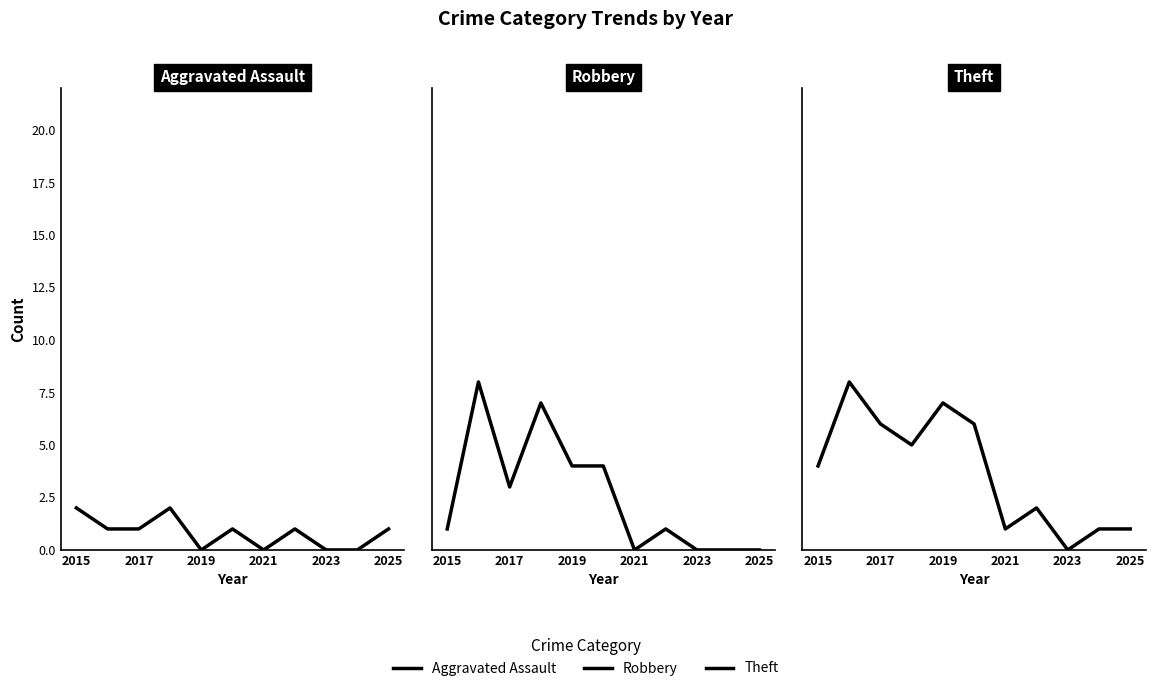

The value of Robbery at 2015 is 1. True or false?

True